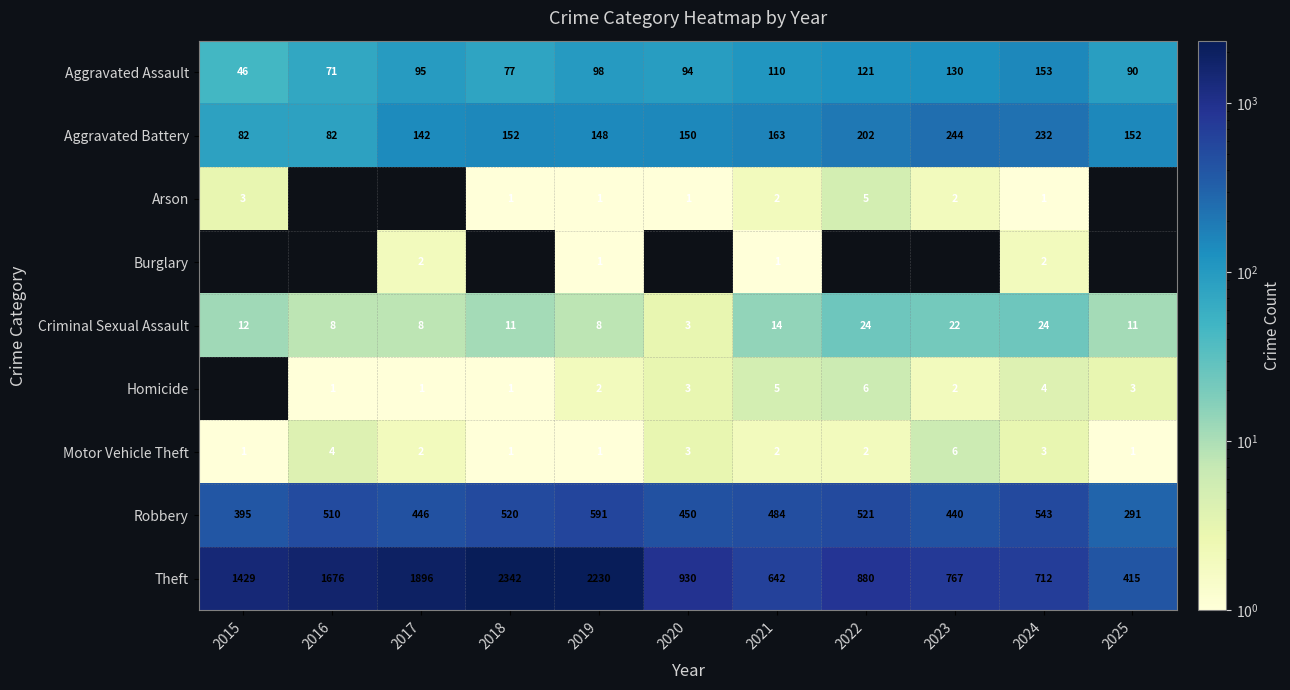

What is the difference between the second highest and second lowest values in the Aggravated Assault series?

59